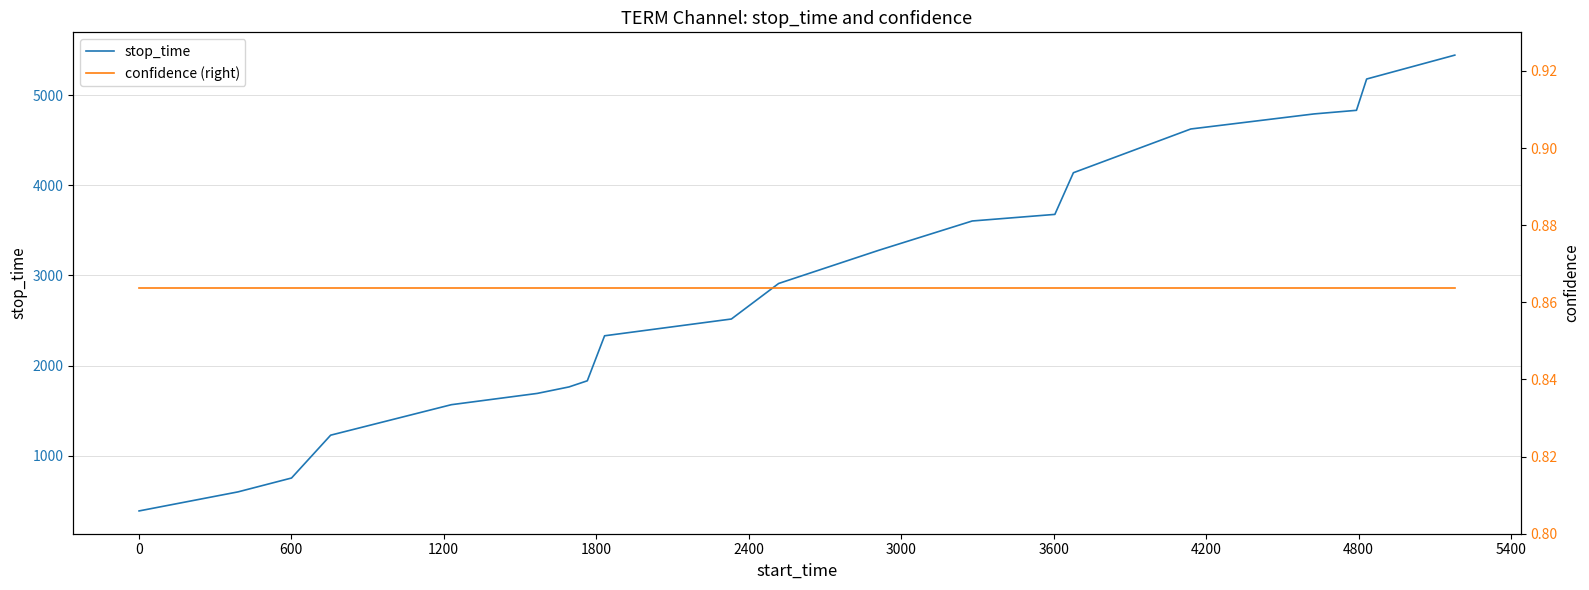

Rank the series by their maximum value, from highest to lowest.

stop_time, confidence (right)